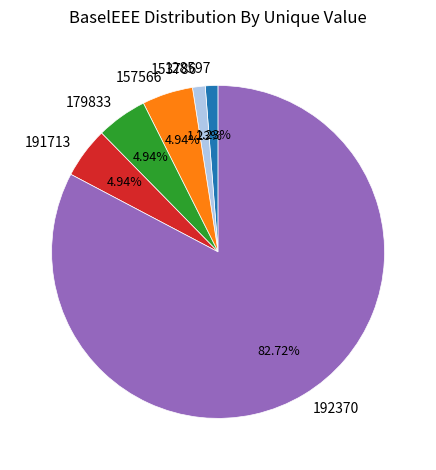

Approximately how many times larger is the value at 157566 compared to 128597?

4.0